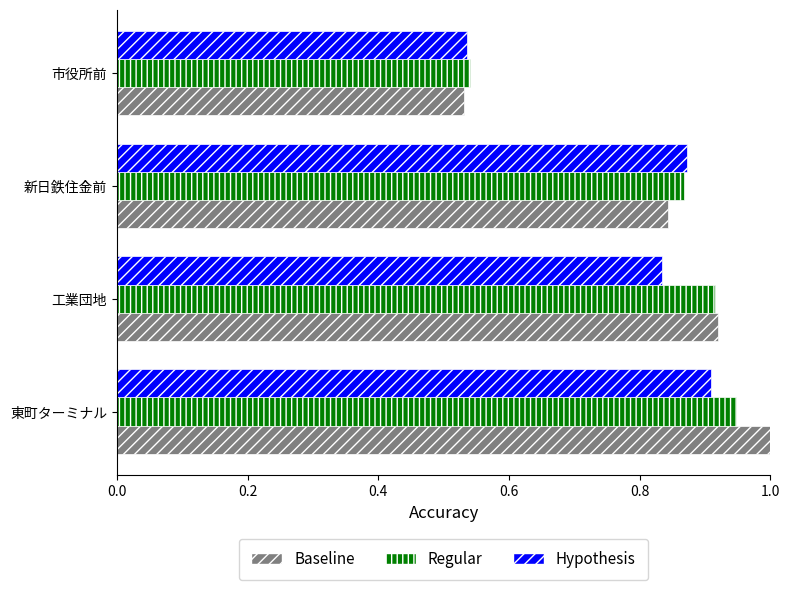

Which label corresponds to the smallest value in the chart?

市役所前